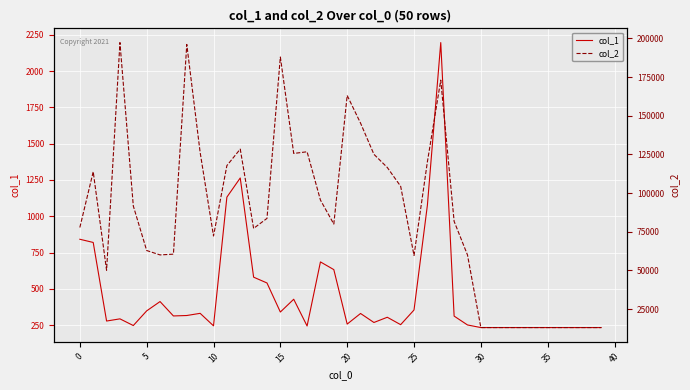

True or false: col_1 and col_2 intersect in this chart.

False